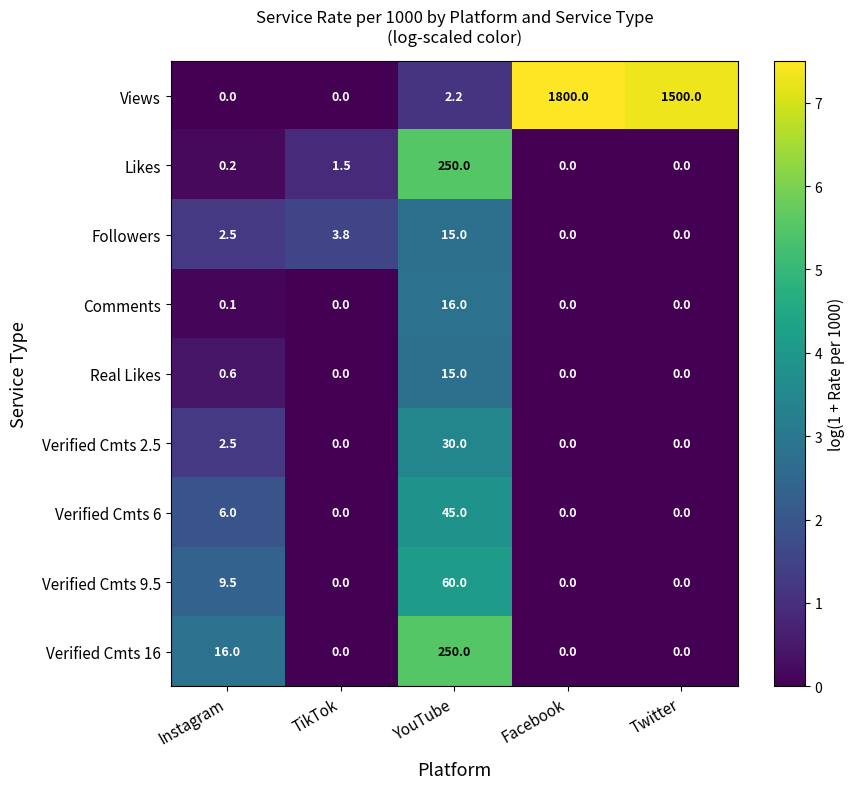

What is the spread (max minus min) of values at YouTube?

247.8